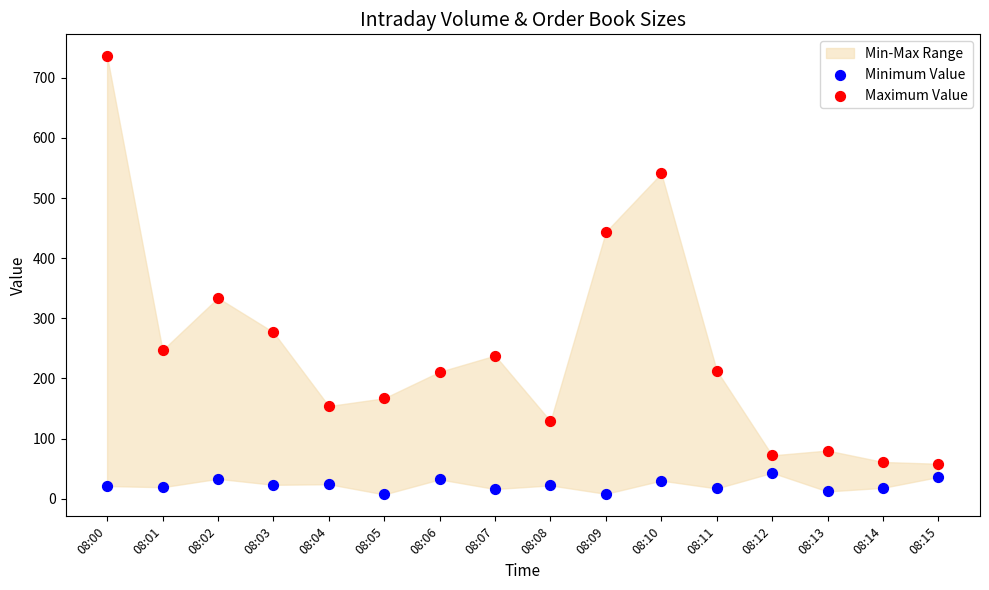

Which series reaches the maximum Y coordinate?

Maximum Value